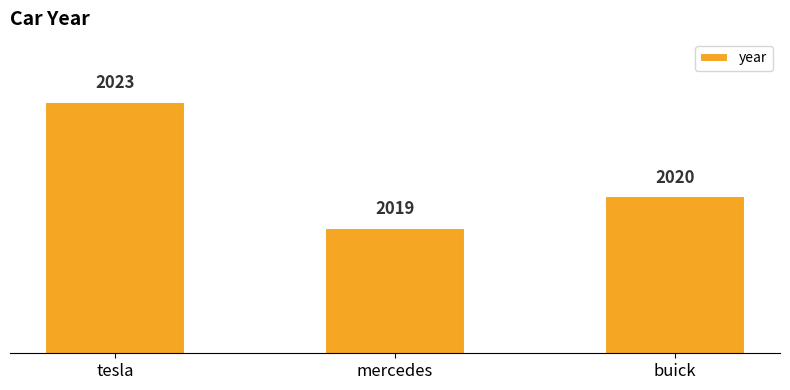

Are the bars grouped side by side (vs. stacked)?

No